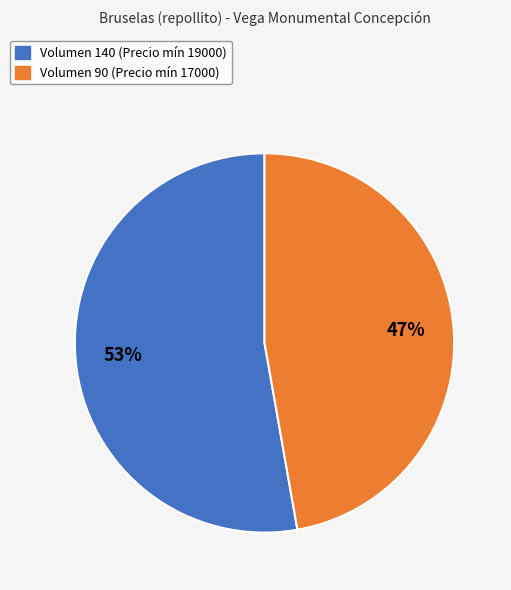

What is the ratio of the value at Volumen 140 (Precio mín 19000) to the value at Volumen 90 (Precio mín 17000)?

1.1